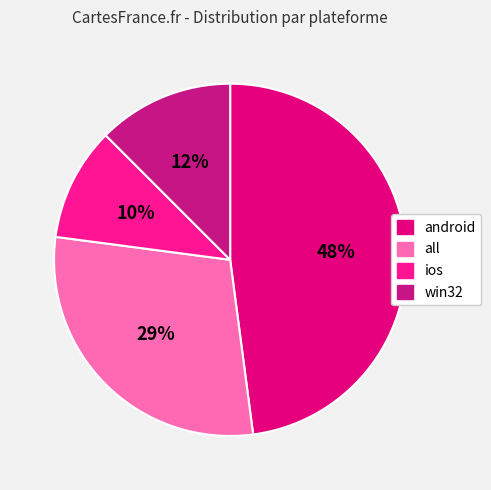

Which category has the smallest portion of the pie?

ios